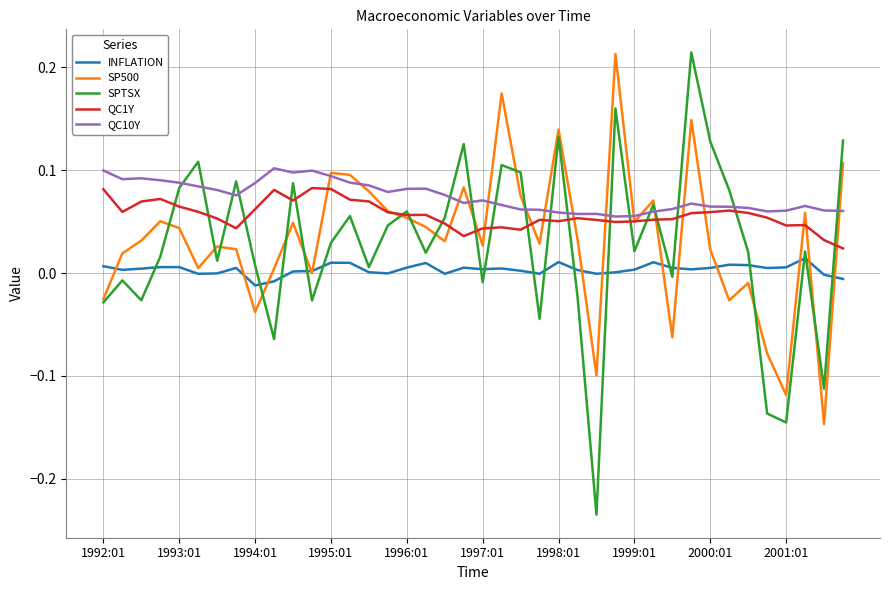

True or false: INFLATION and QC1Y intersect in this chart.

False